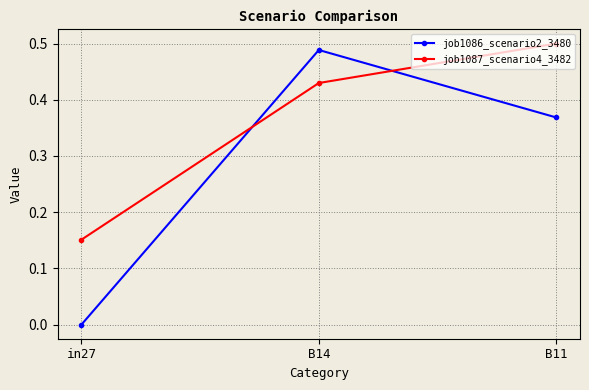

At which category is the sum across all series the highest?

B14